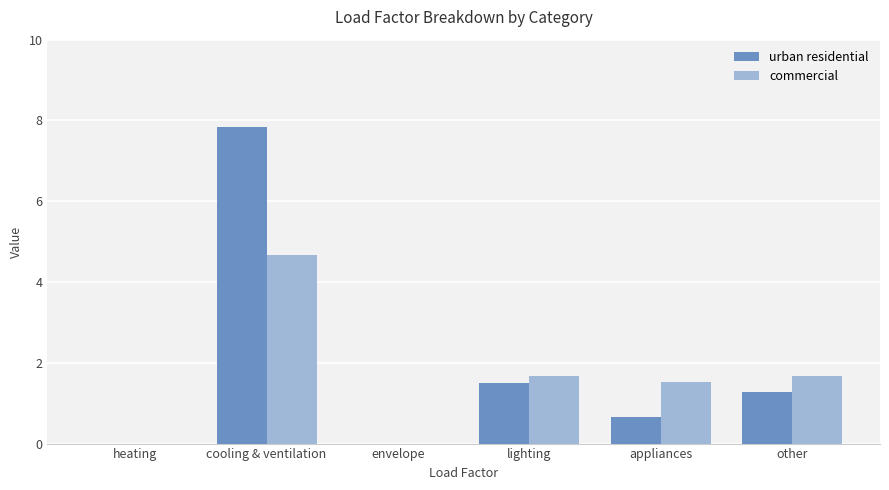

Between cooling & ventilation and appliances, which series saw the biggest shift?

urban residential